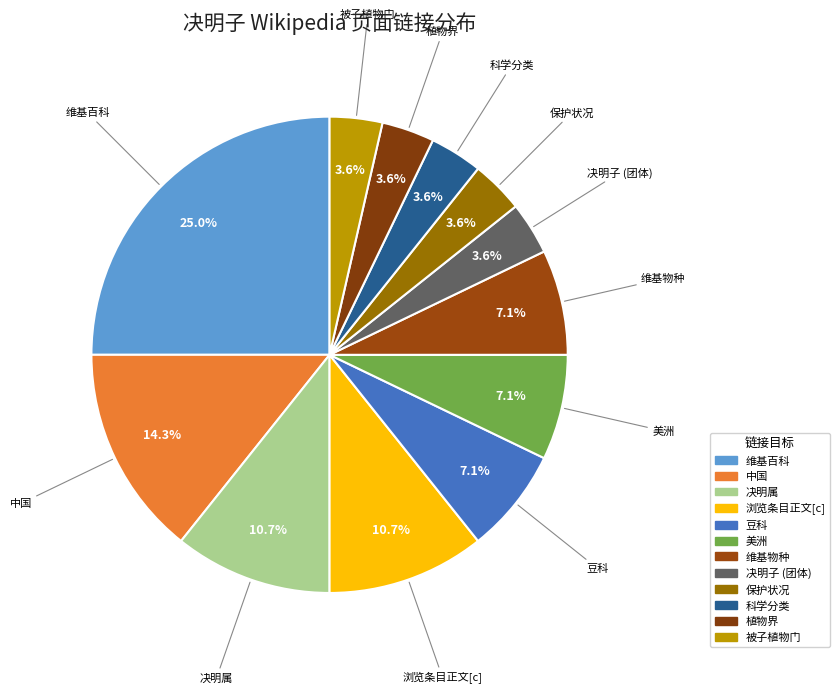

To the nearest percent, what is the difference between the 被子植物门 and 豆科 slice percentages?

4%